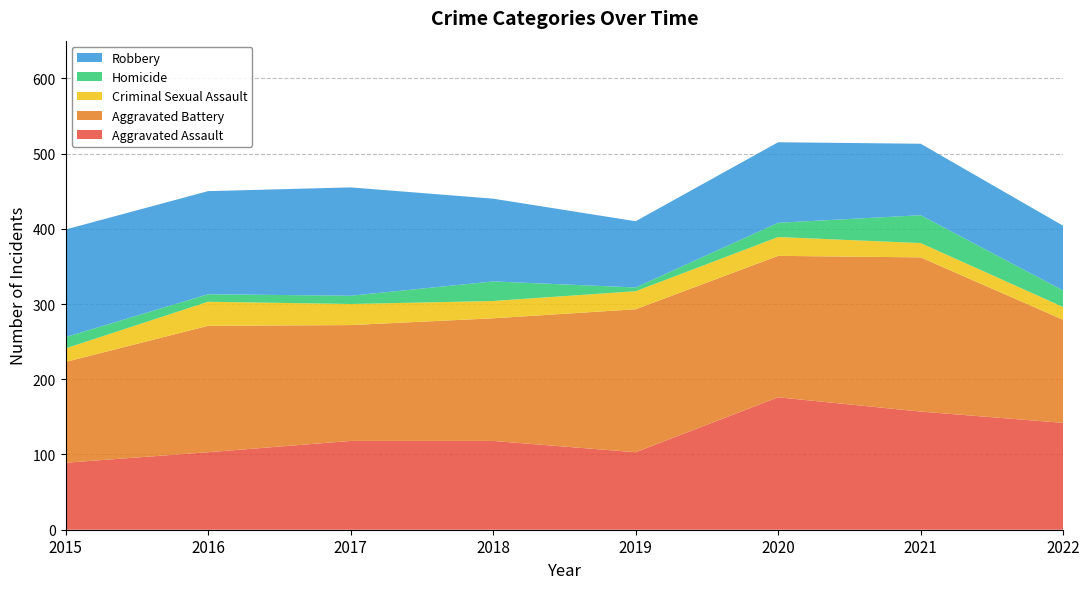

Reading left to right, what are all the values shown in this chart?

Aggravated Assault: 2015=89	2016=103	2017=118	2018=118	2019=103	2020=176	2021=157	2022=142
Aggravated Battery: 2015=134	2016=168	2017=154	2018=163	2019=190	2020=188	2021=205	2022=137
Criminal Sexual Assault: 2015=18	2016=32	2017=28	2018=23	2019=24	2020=25	2021=19	2022=17
Homicide: 2015=15	2016=10	2017=11	2018=26	2019=5	2020=19	2021=37	2022=22
Robbery: 2015=143	2016=137	2017=144	2018=110	2019=88	2020=107	2021=95	2022=86